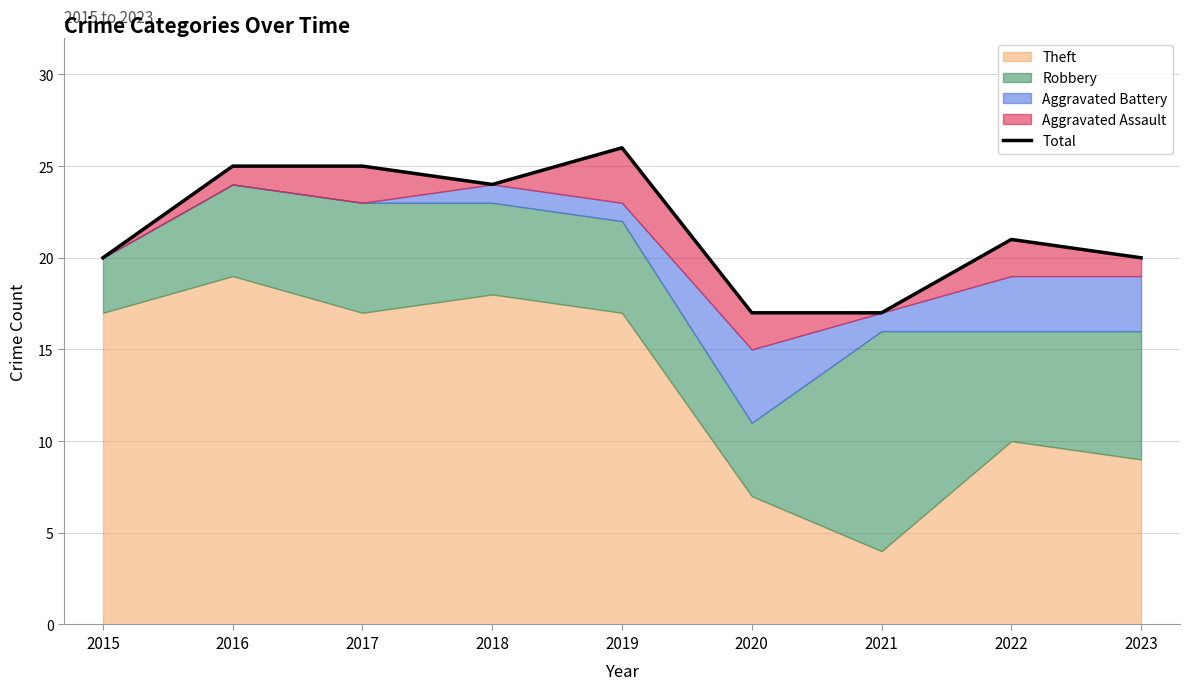

Is it true that Theft equals 17 at 2017?

True